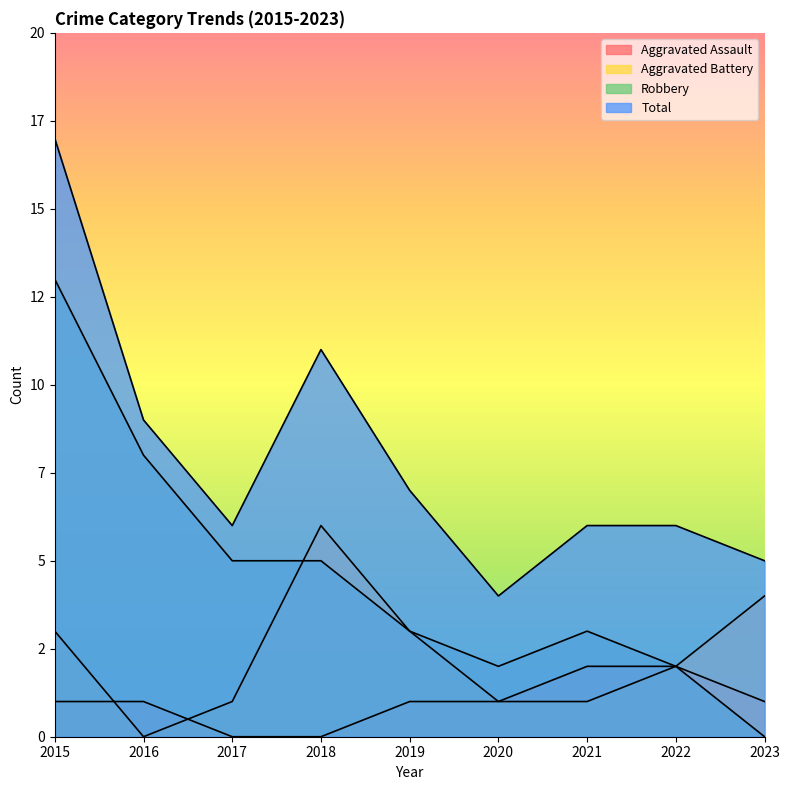

Count the number of categories in the chart.

9